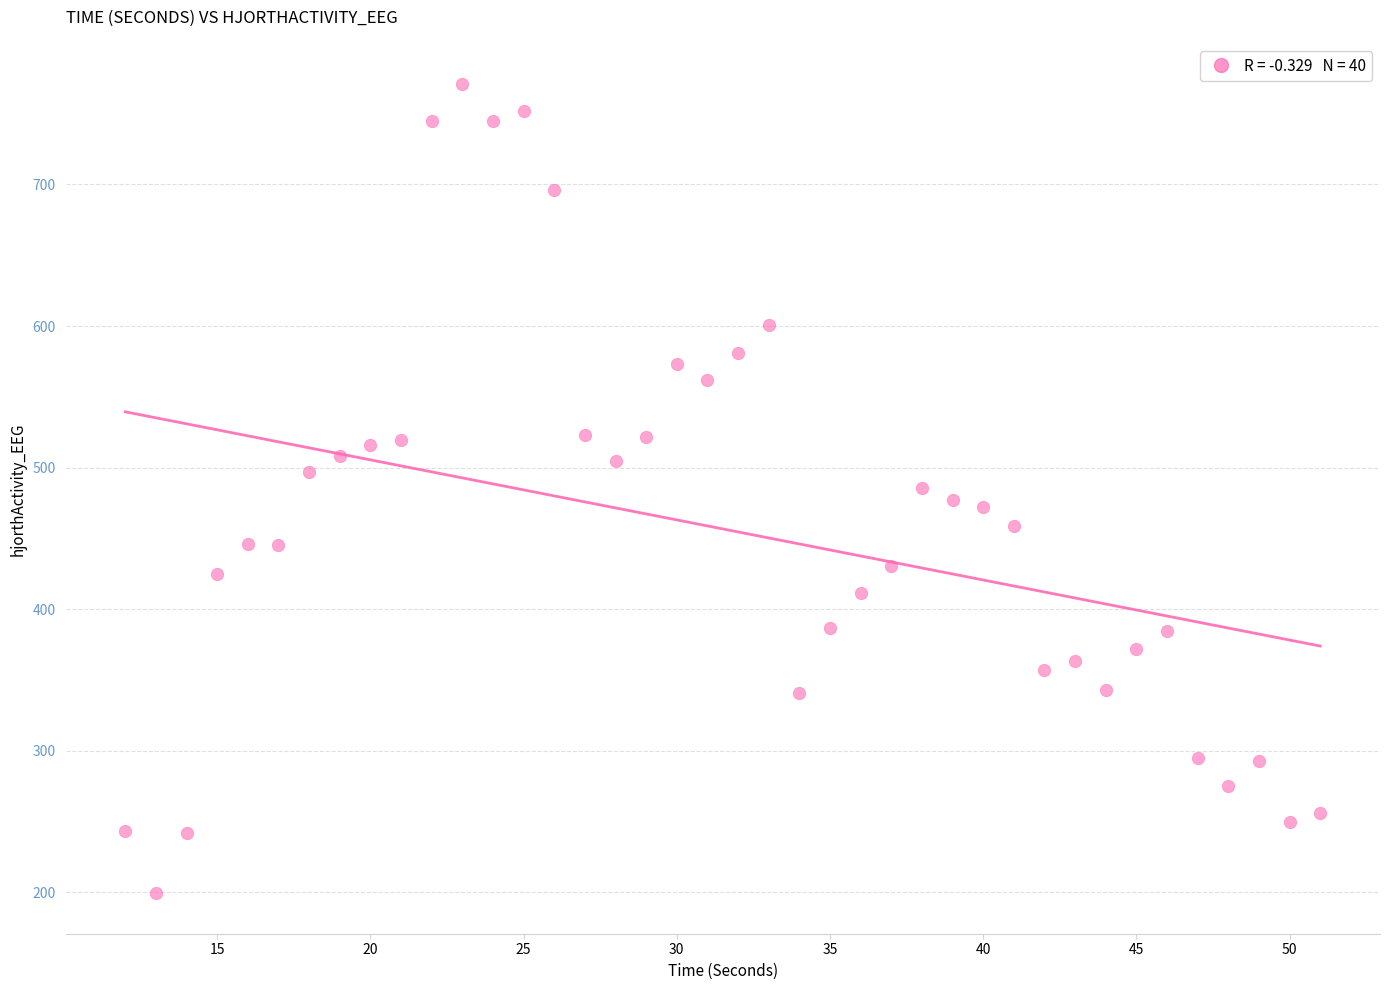

What is the range of Y values (max minus min)?

571.4